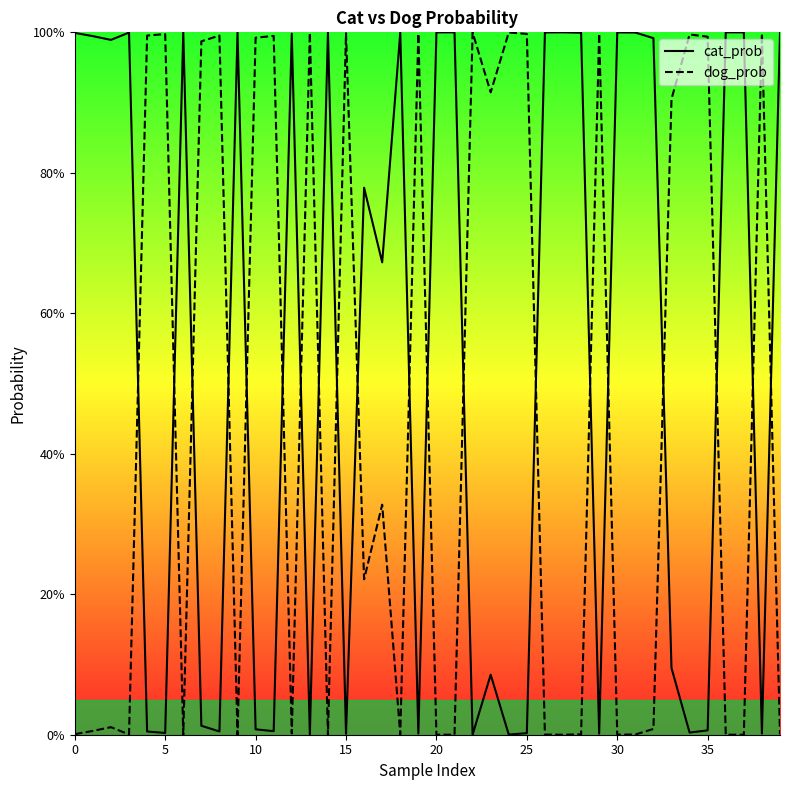

Which series changed the most between 14 and 20?

cat_prob